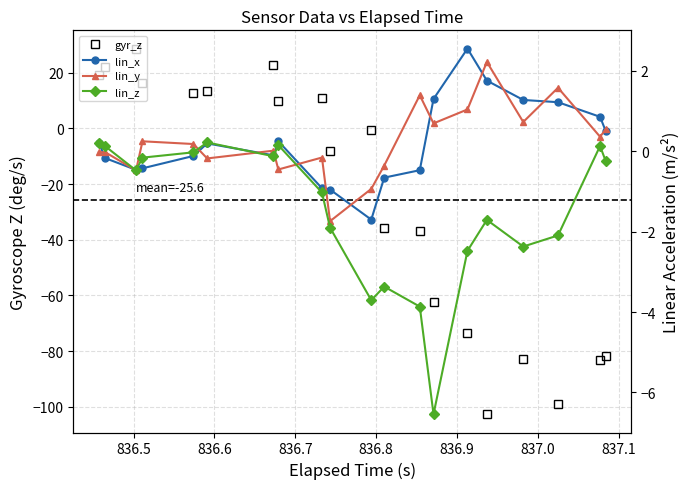

What is the greatest value displayed?

28.6